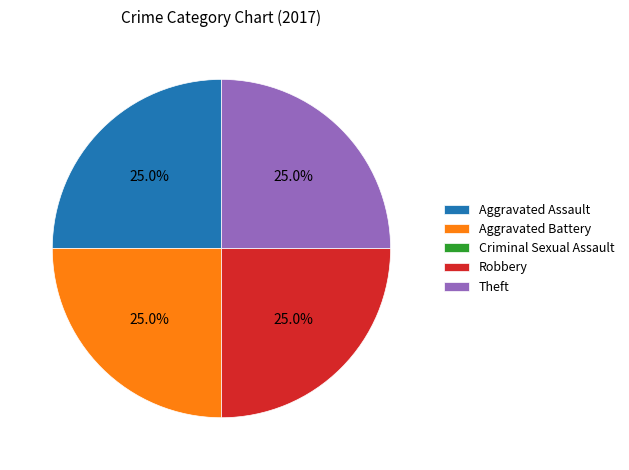

What percentage is NOT represented by Aggravated Assault?

75.0%